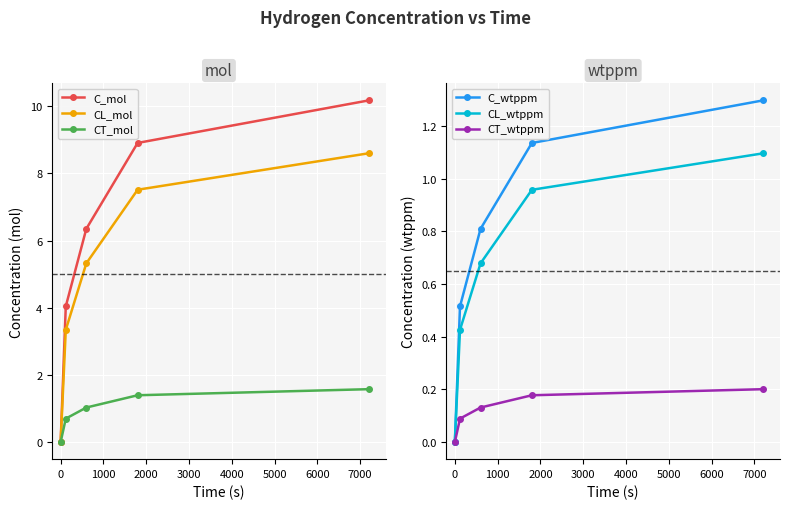

True or false: CL_mol has more than 1 points higher than both neighbors.

False